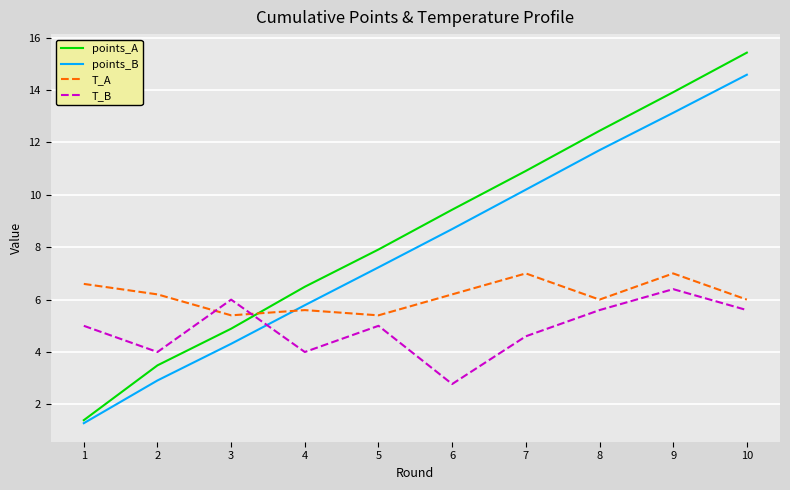

Count the number of data series in this chart.

4